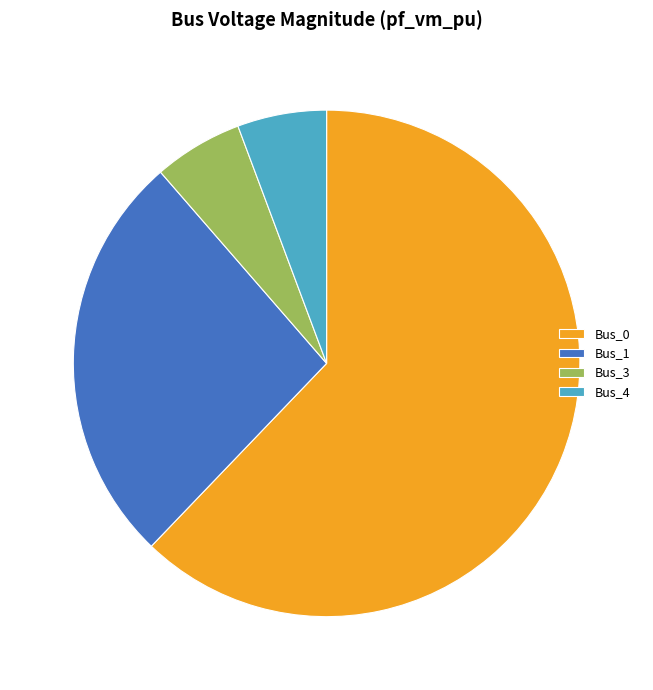

Is the sum of Bus_4 and Bus_1 greater than half?

No